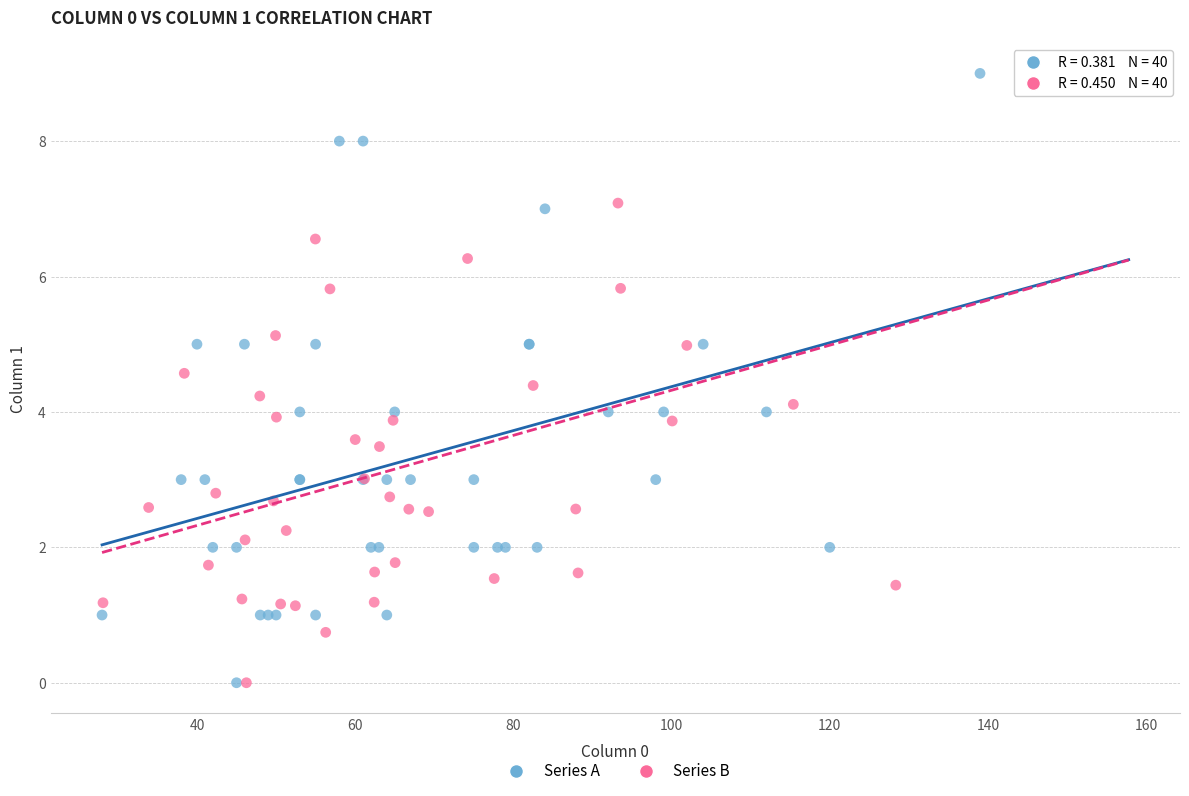

Which series has the widest spread of Y values?

Series A